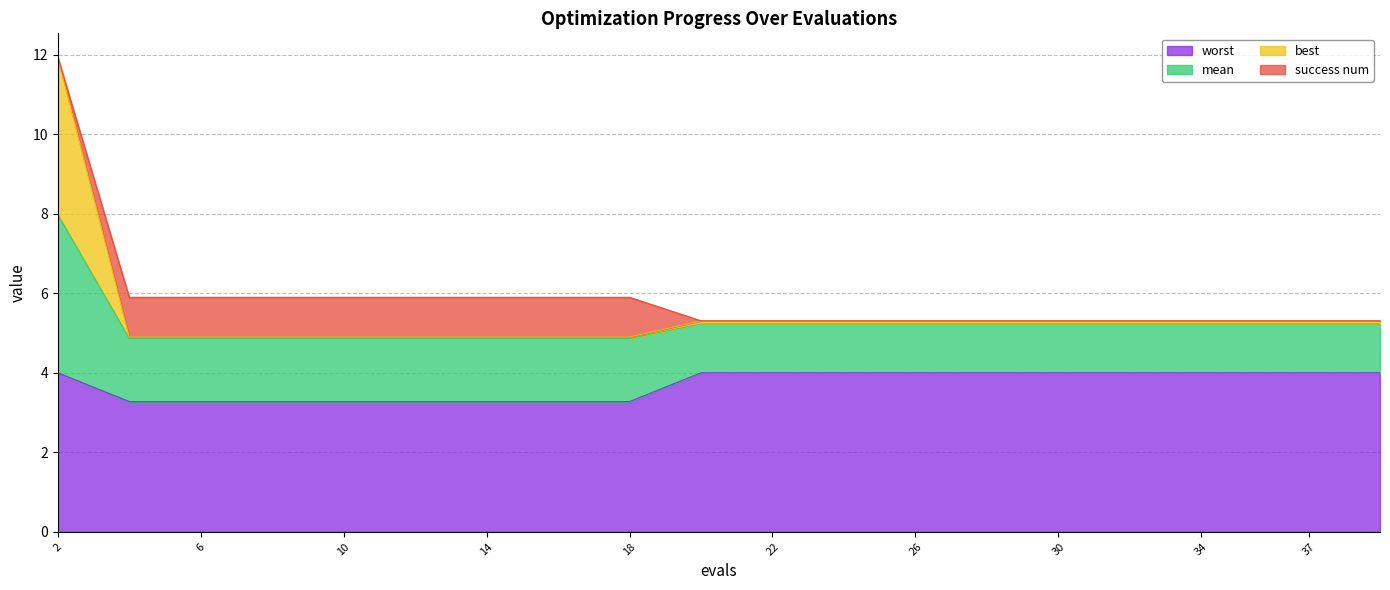

How many lines are shown in the chart?

4